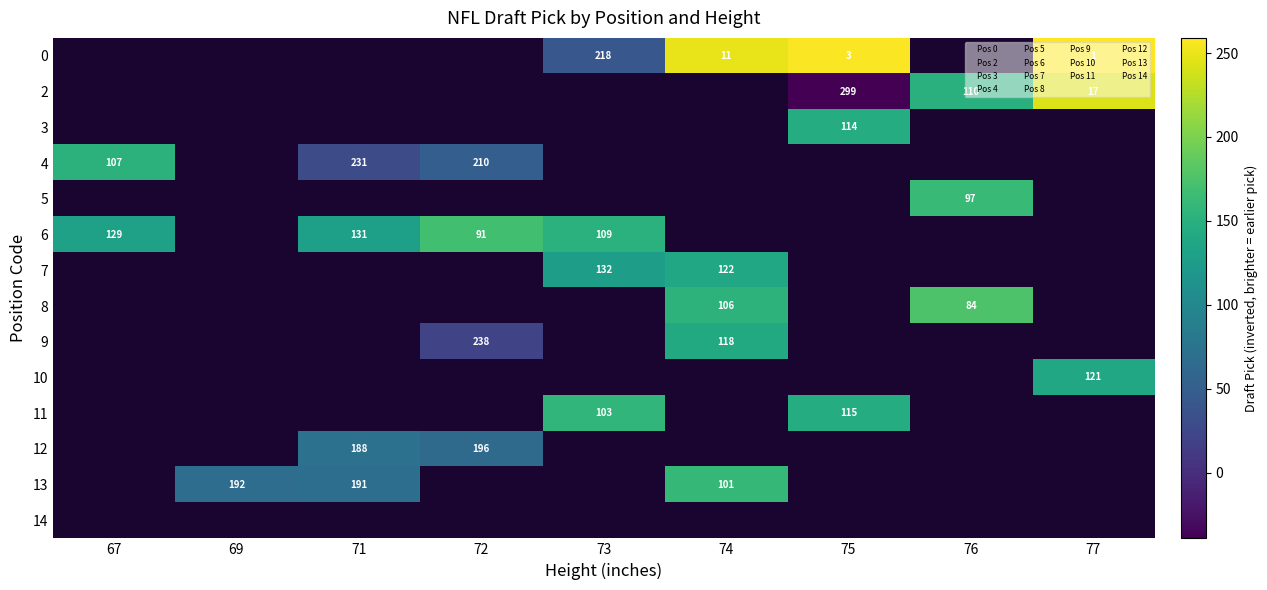

What is the spread (max minus min) of values at 77?

120.0